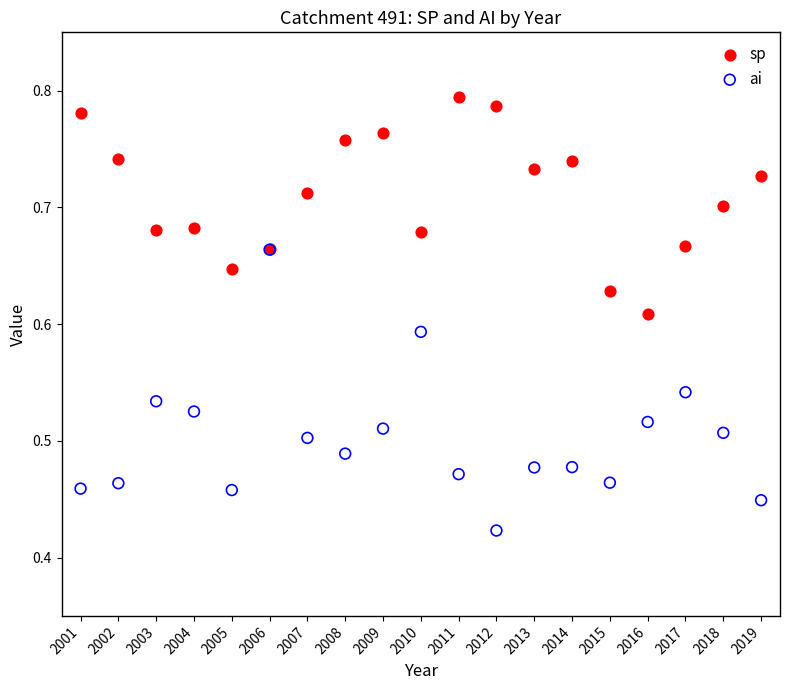

Which series contains the lowest Y value?

ai